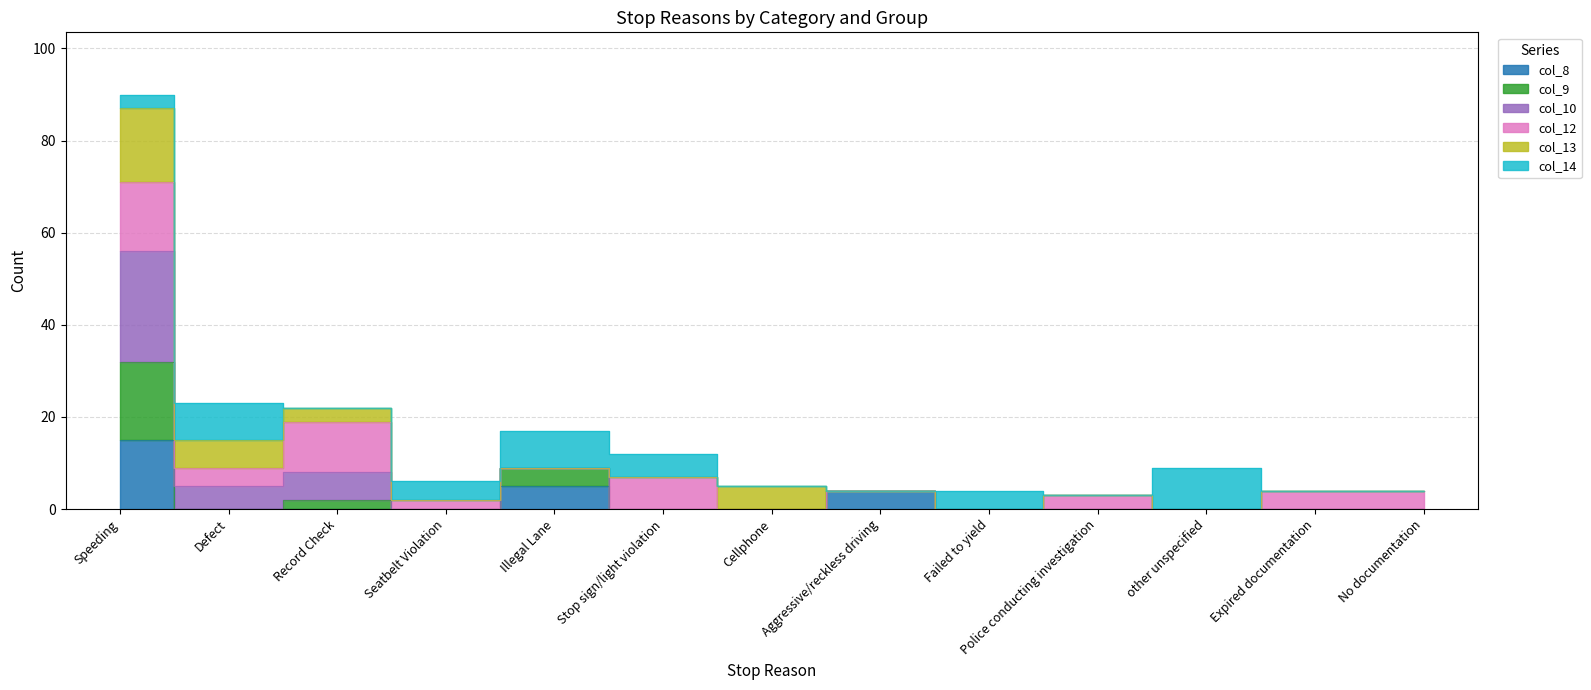

Where does the col_10 series first go above 4?

Speeding